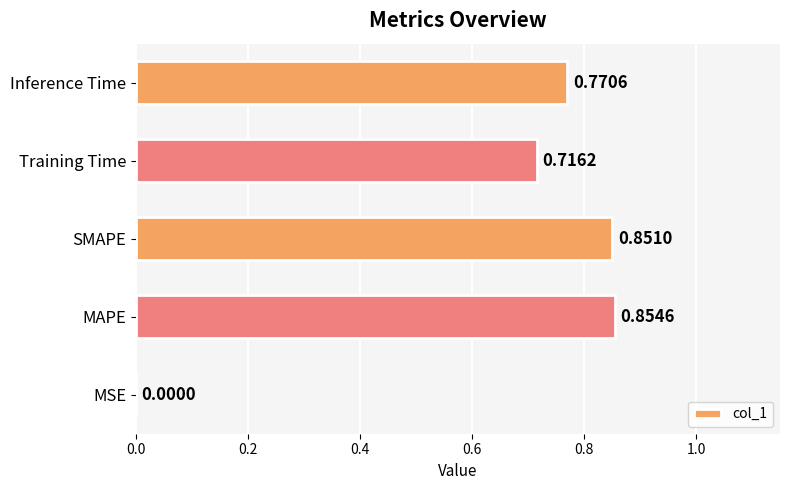

What is the change in value from MSE to MAPE?

+0.9